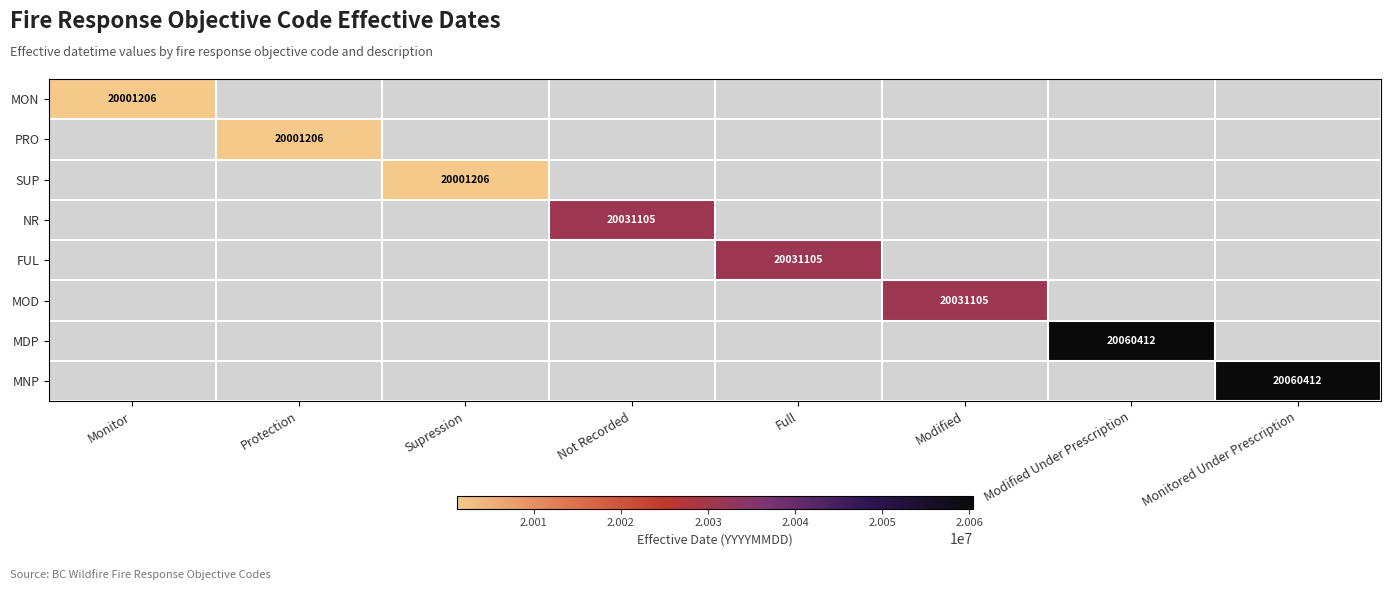

At which category does the chart reach its peak across all series?

Modified Under Prescription